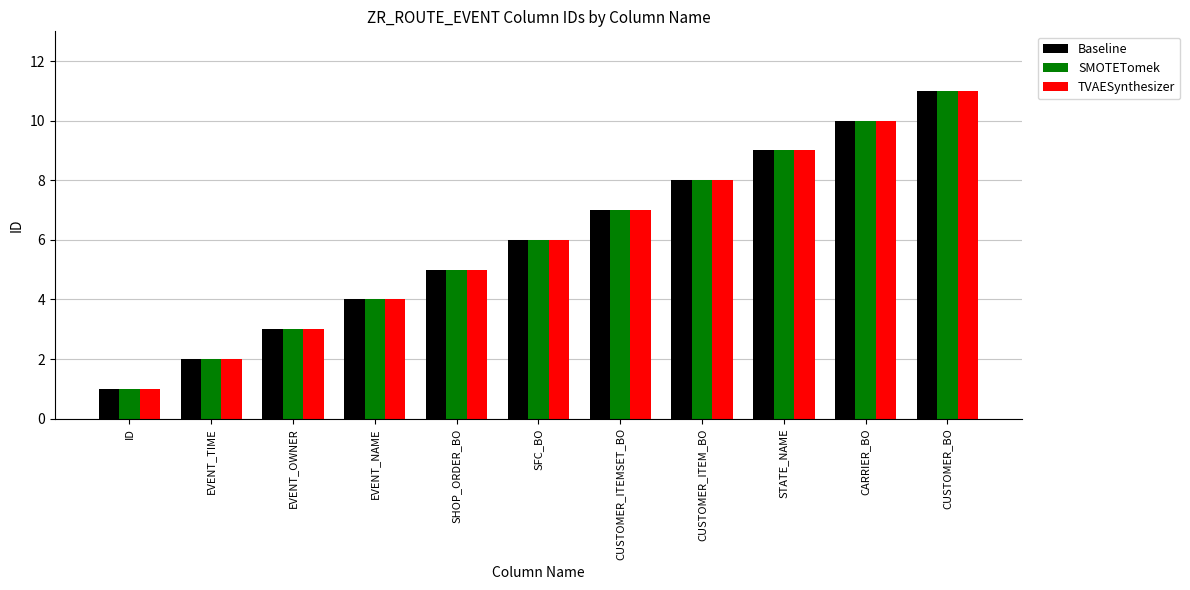

Reading right to left, transcribe all the data shown in this chart.

Baseline: CUSTOMER_BO=11	CARRIER_BO=10	STATE_NAME=9	CUSTOMER_ITEM_BO=8	CUSTOMER_ITEMSET_BO=7	SFC_BO=6	SHOP_ORDER_BO=5	EVENT_NAME=4	EVENT_OWNER=3	EVENT_TIME=2	ID=1
SMOTETomek: CUSTOMER_BO=11	CARRIER_BO=10	STATE_NAME=9	CUSTOMER_ITEM_BO=8	CUSTOMER_ITEMSET_BO=7	SFC_BO=6	SHOP_ORDER_BO=5	EVENT_NAME=4	EVENT_OWNER=3	EVENT_TIME=2	ID=1
TVAESynthesizer: CUSTOMER_BO=11	CARRIER_BO=10	STATE_NAME=9	CUSTOMER_ITEM_BO=8	CUSTOMER_ITEMSET_BO=7	SFC_BO=6	SHOP_ORDER_BO=5	EVENT_NAME=4	EVENT_OWNER=3	EVENT_TIME=2	ID=1